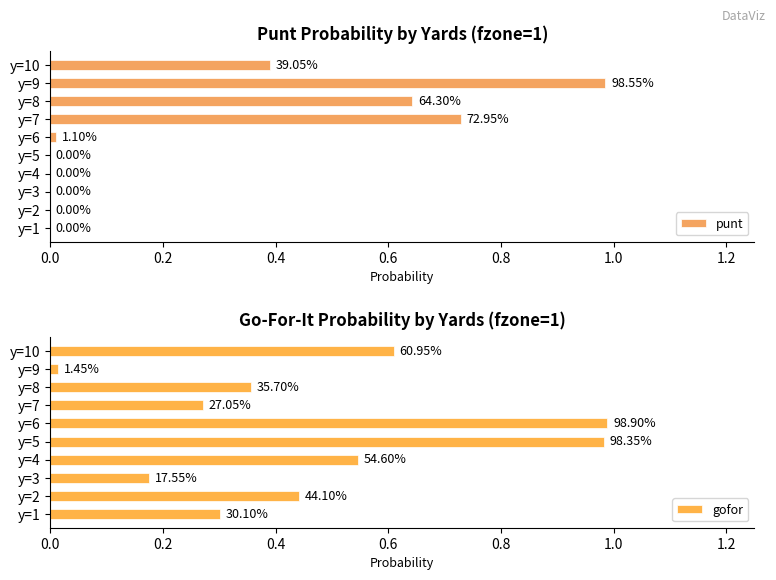

The value of gofor at y=5 is 1.0. True or false?

True